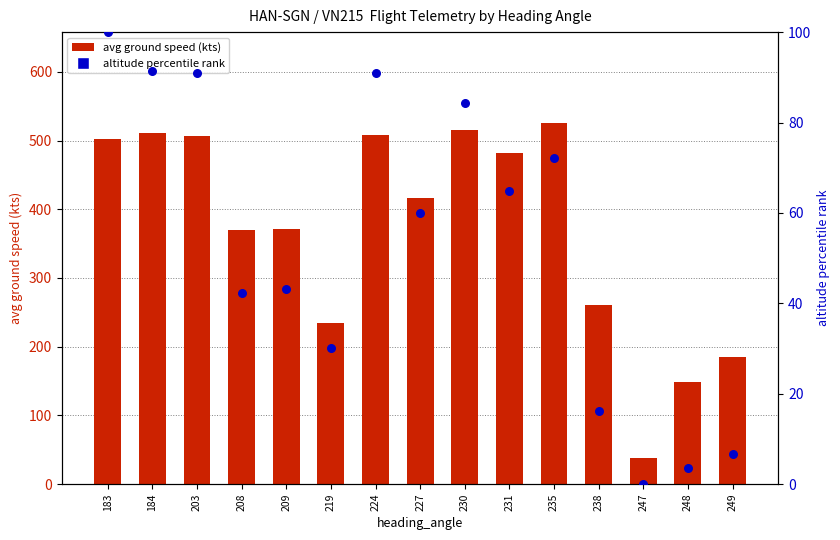

Which series has the largest Y range (max minus min)?

avg ground speed